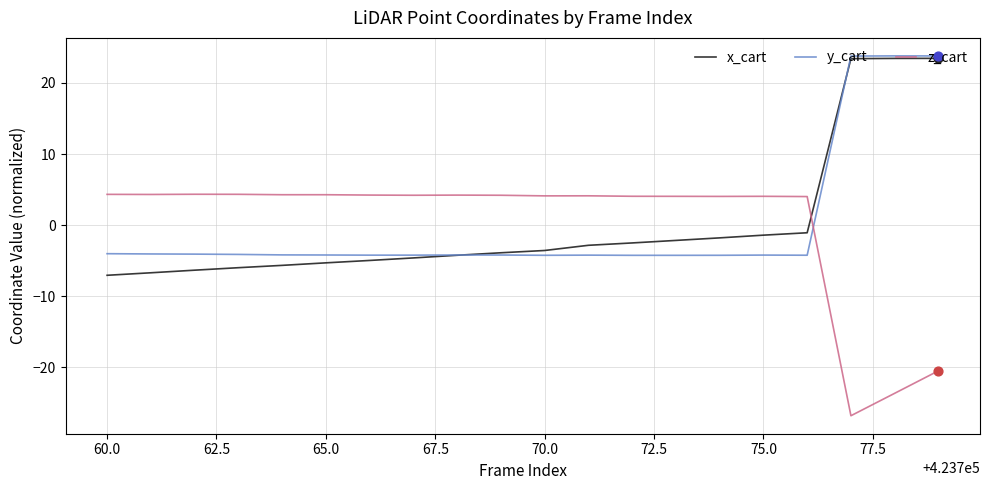

What is the lowest value of the y_cart series?

-4.3